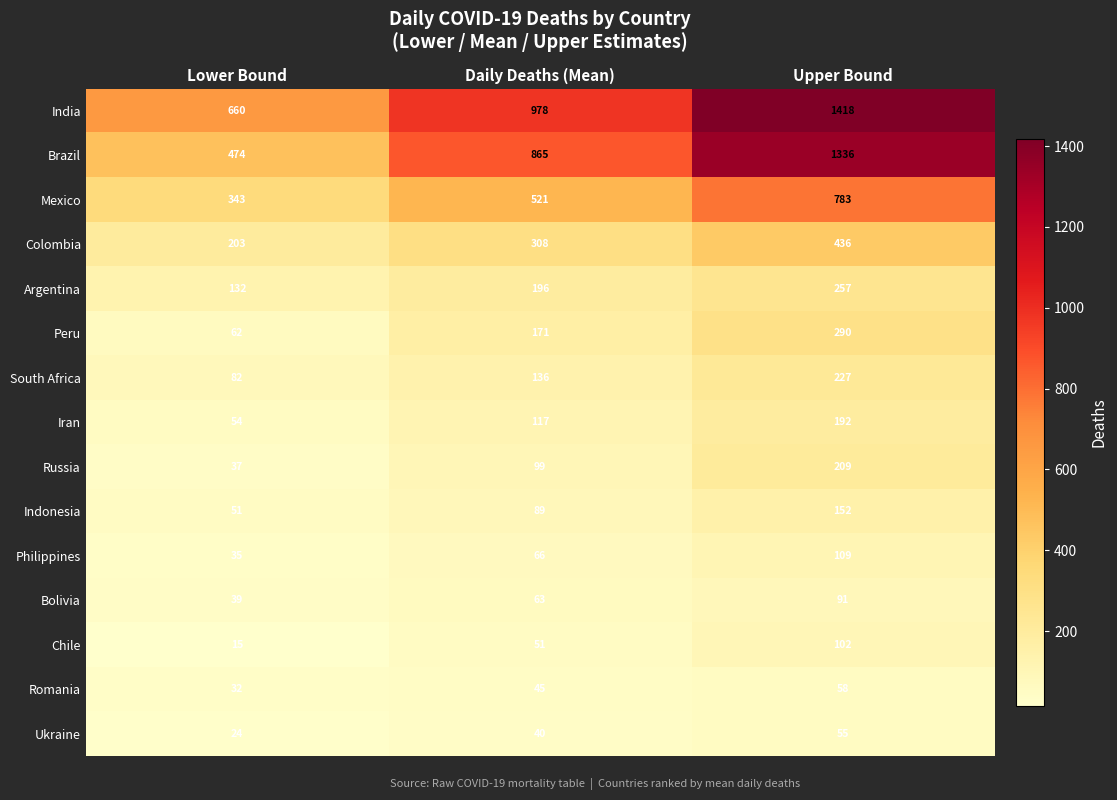

Between Daily Deaths (Mean) and Upper Bound, which series saw the biggest shift?

Brazil